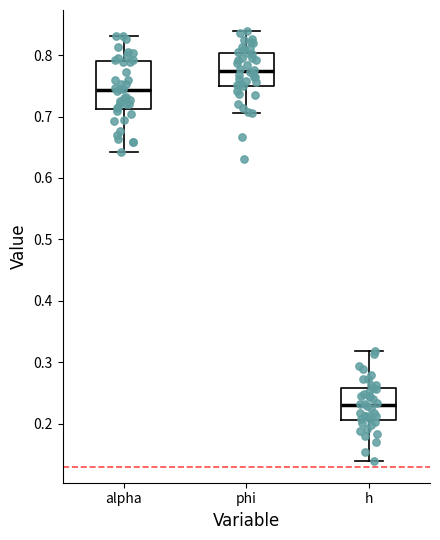

Reading left to right, read every box against the y-axis: the position of its median line, the range the box covers, and the ends of its whiskers. The values are not printed on the chart, so give them approximately, as read against the axis.

alpha: median 0.74, box 0.71 to 0.79, whiskers 0.64 to 0.83
phi: median 0.77, box 0.75 to 0.80, whiskers 0.71 to 0.84
h: median 0.23, box 0.21 to 0.26, whiskers 0.14 to 0.32